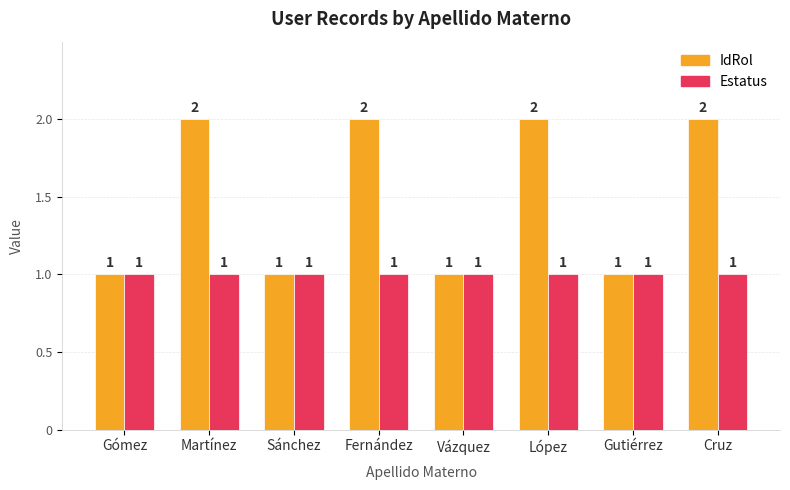

What is the total value across all series at Gómez?

2